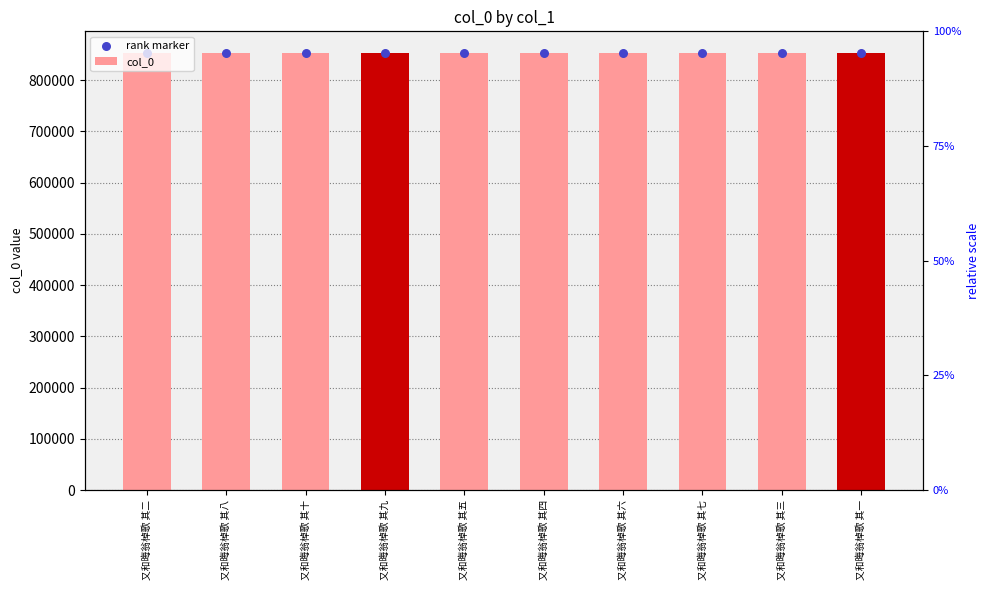

Which series has the widest spread of Y values?

col_0